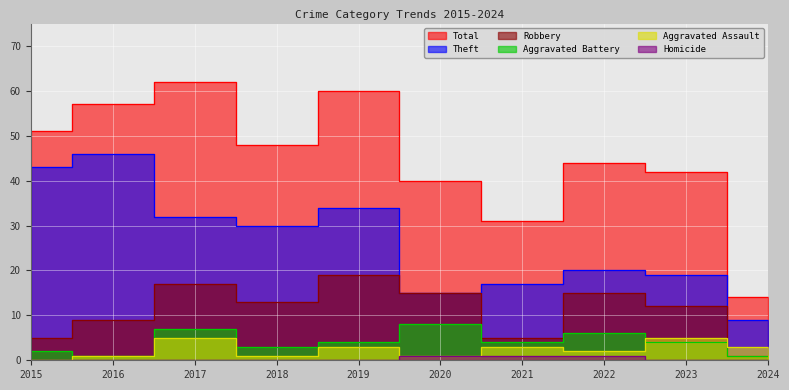

Which series has the largest range (max minus min)?

Total